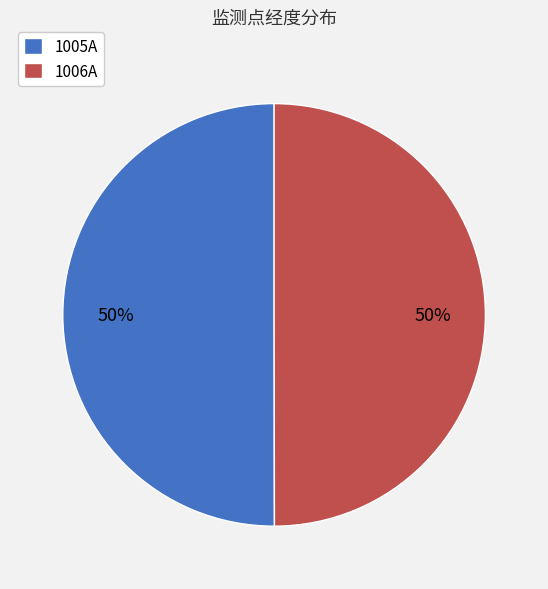

Approximately how many times larger is the value at 1006A compared to 1005A?

1.0